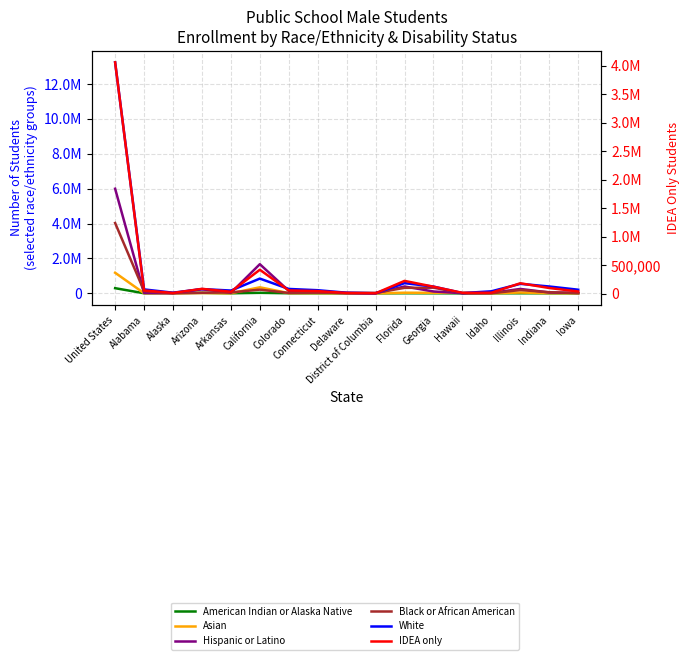

True or false: Asian has a value of 1179093 at United States.

True